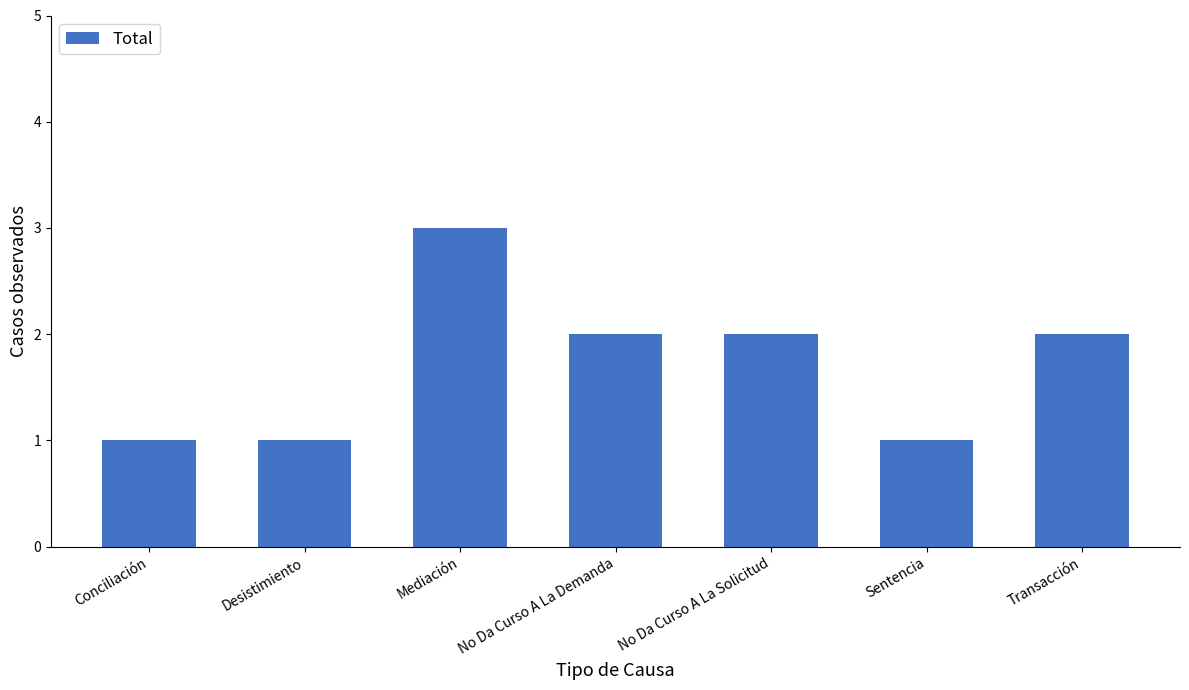

What is the minimum value shown in the chart?

1